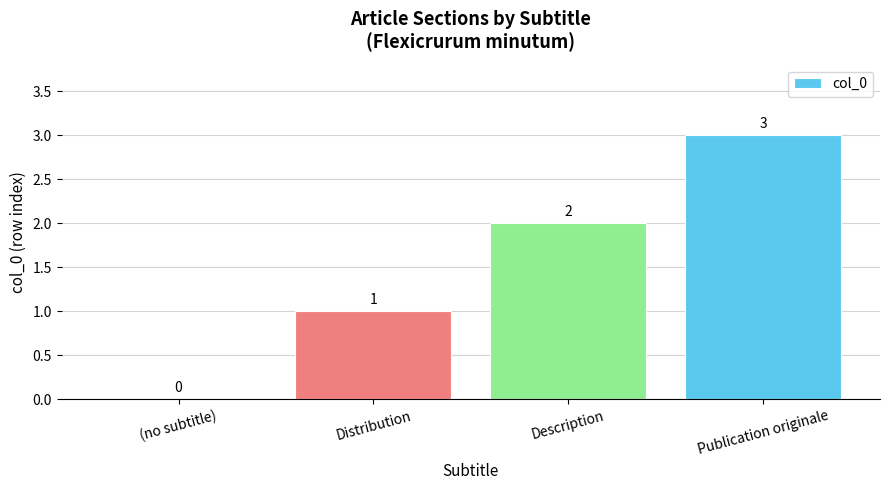

Reading right to left, list all the values displayed in this chart.

Publication originale=3	Description=2	Distribution=1	(no subtitle)=0